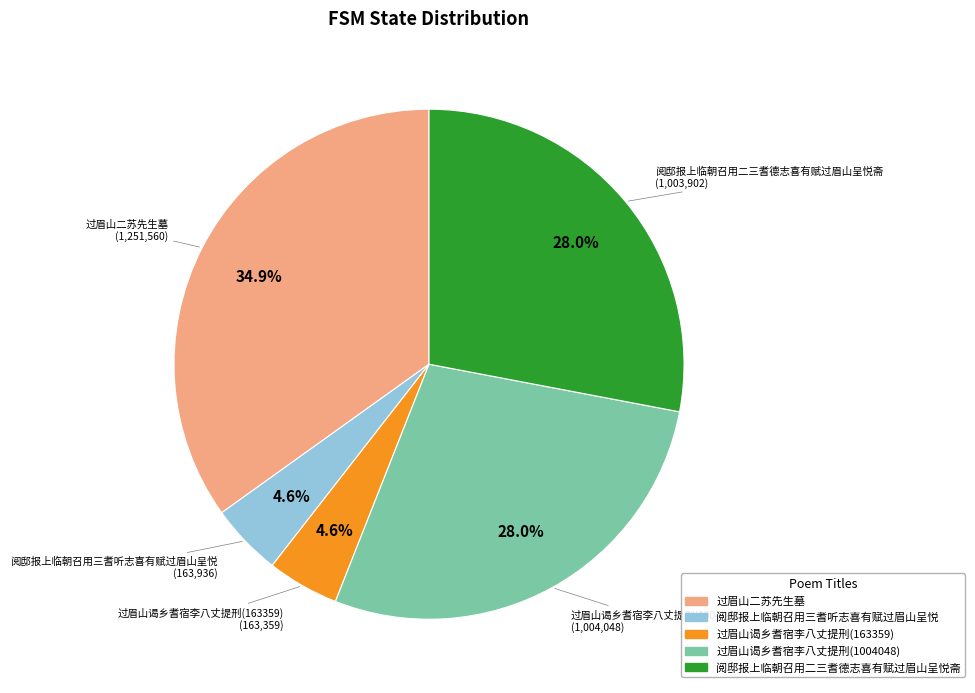

Which slice is the largest?

过眉山二苏先生墓